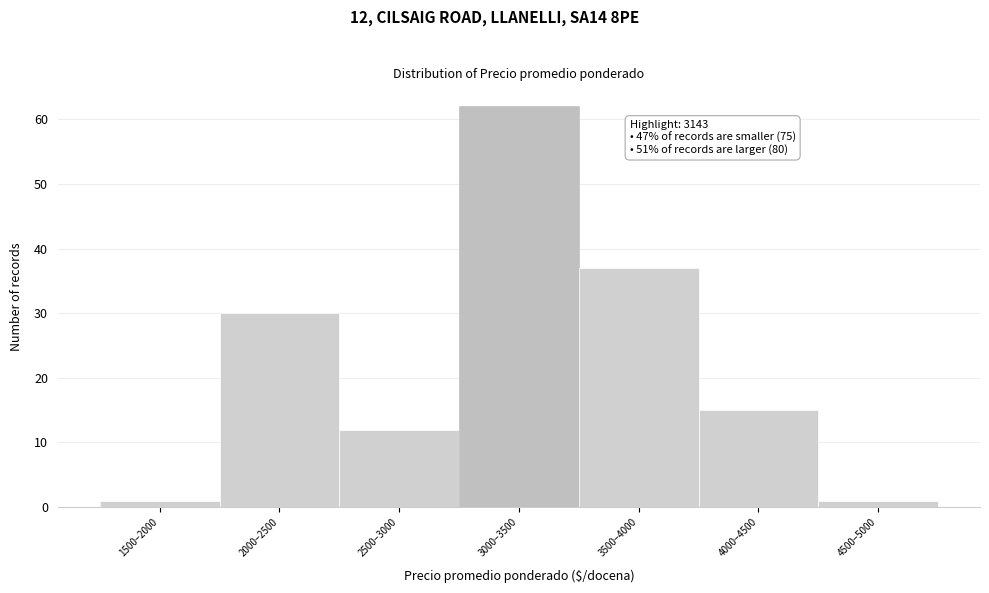

Reading left to right, what are all the values shown in this chart?

1	30	12	62	37	15	1